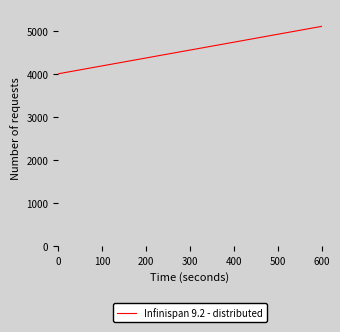

How many lines are shown in the chart?

1